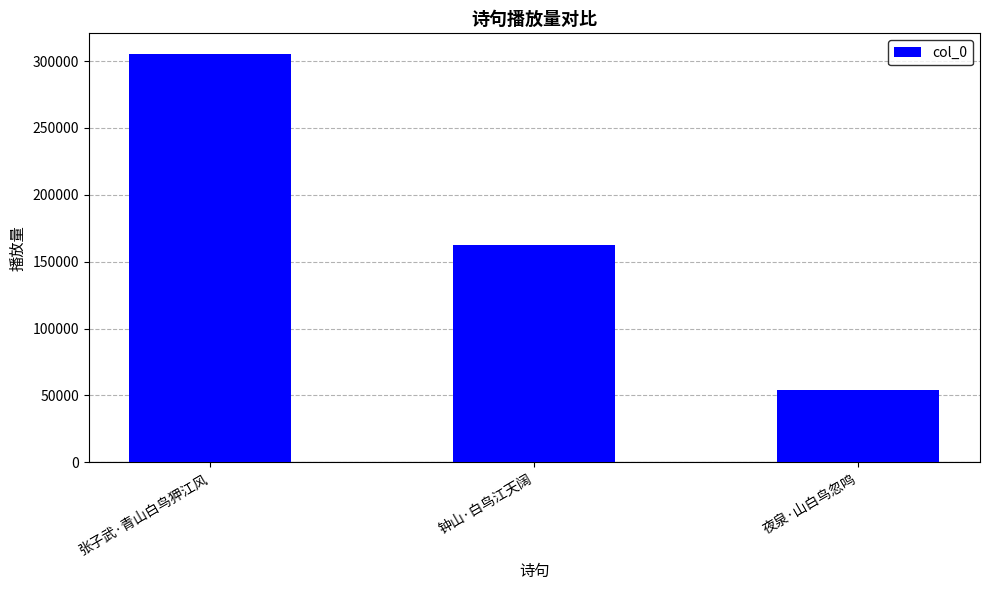

At which category does the chart reach its peak across all series?

张子武·青山白鸟狎江风